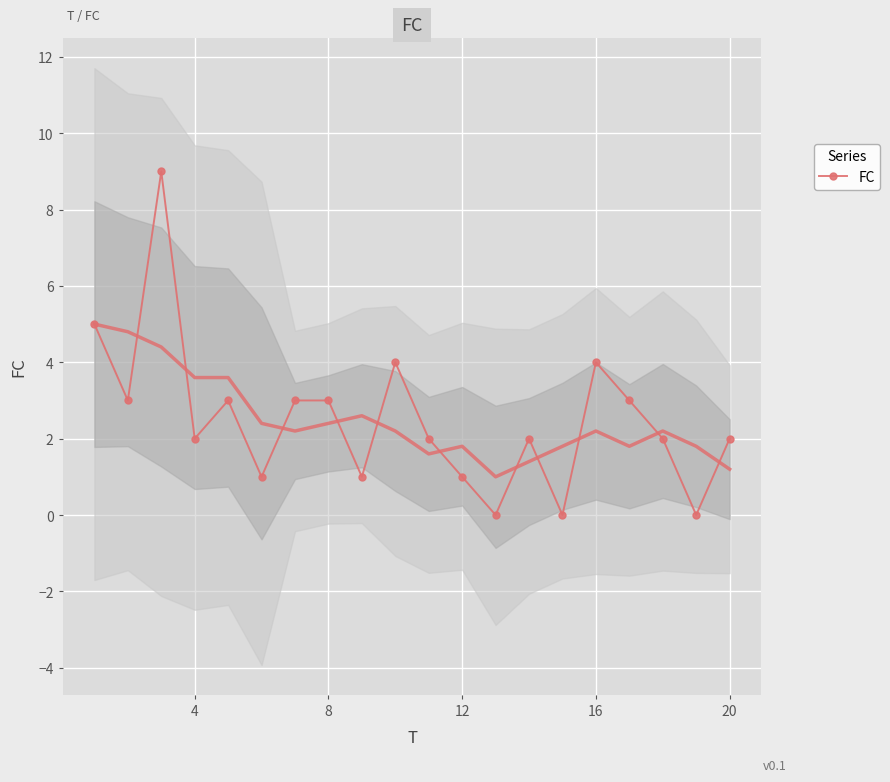

True or false: FC has more than 2 interior local peaks.

True